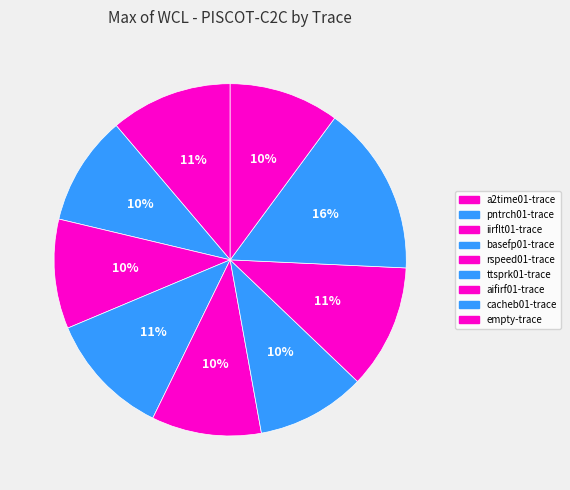

To the nearest percent, what is the combined percentage of empty-trace and pntrch01-trace?

20%